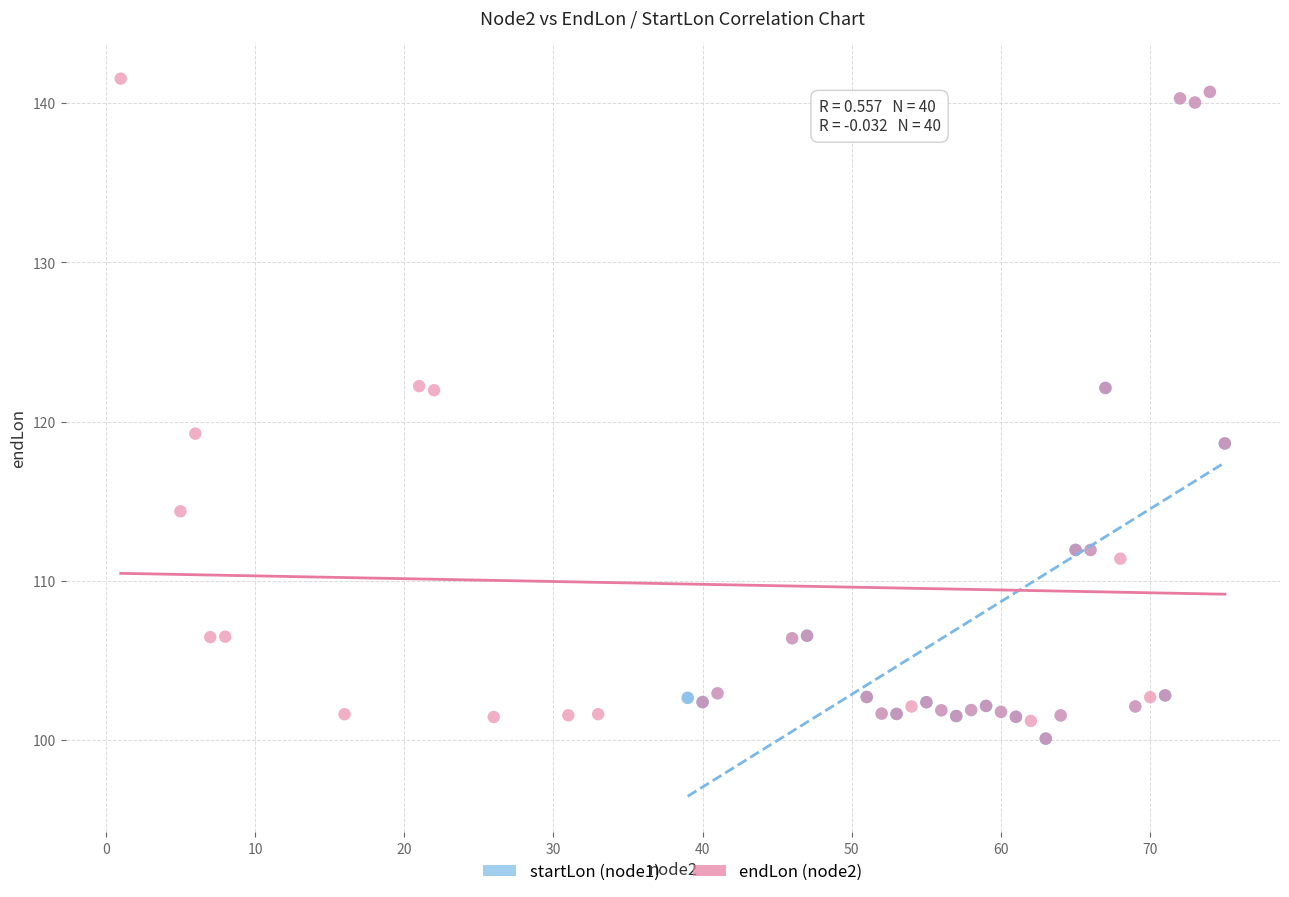

What are all the series names shown in the legend?

startLon (node1), endLon (node2)